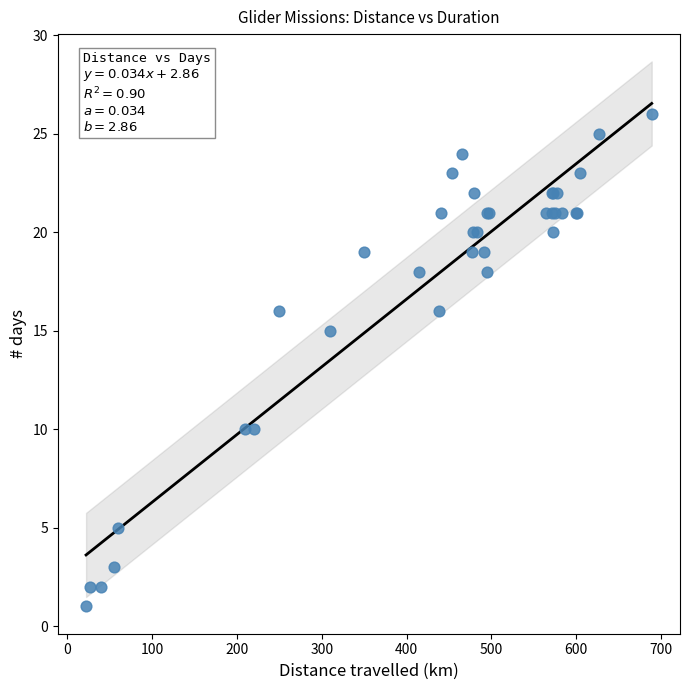

What Y value in the scatter plot is closest to 13?

15